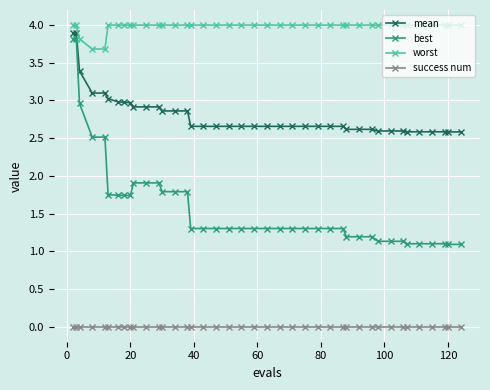

Which series has the largest total across all categories?

worst